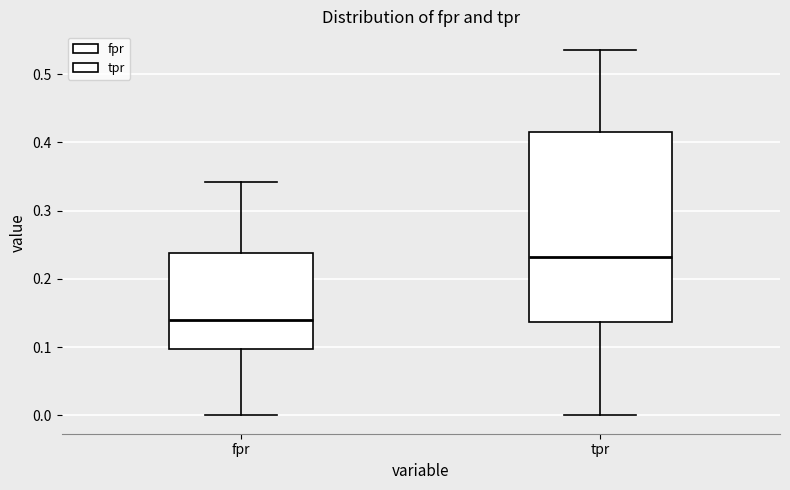

Which box's median line is the highest?

tpr